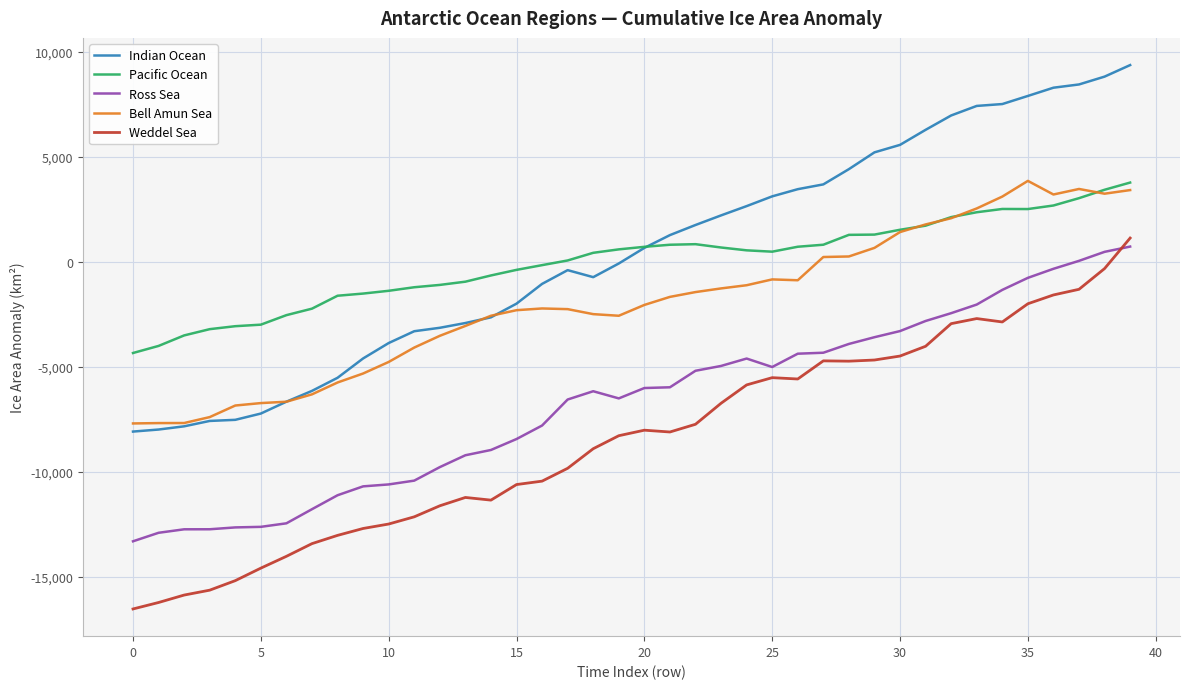

What are all the series names shown in the legend?

Indian Ocean, Pacific Ocean, Ross Sea, Bell Amun Sea, Weddel Sea